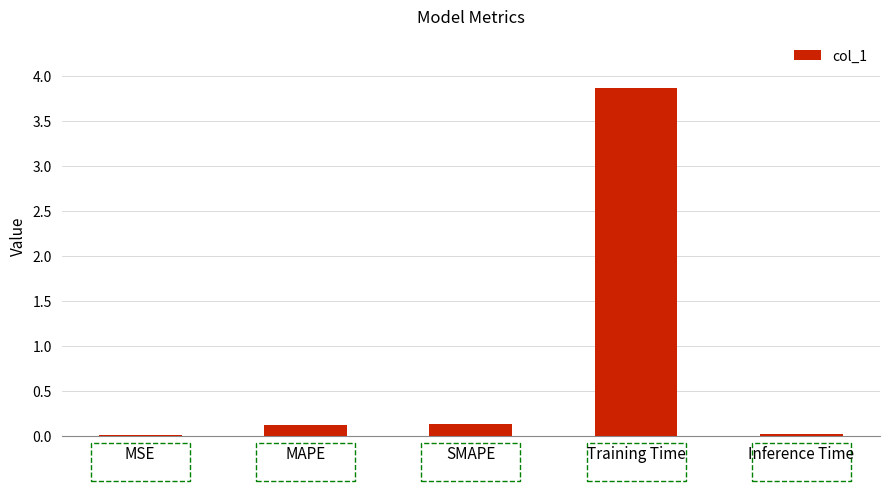

What is the sum of all values?

4.2